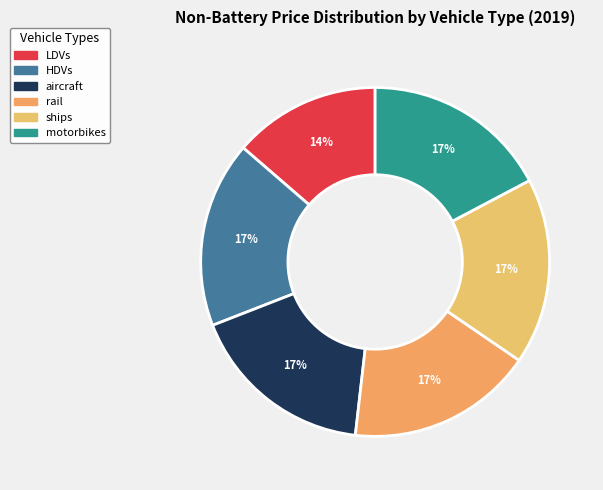

How many segments does this pie chart have?

6